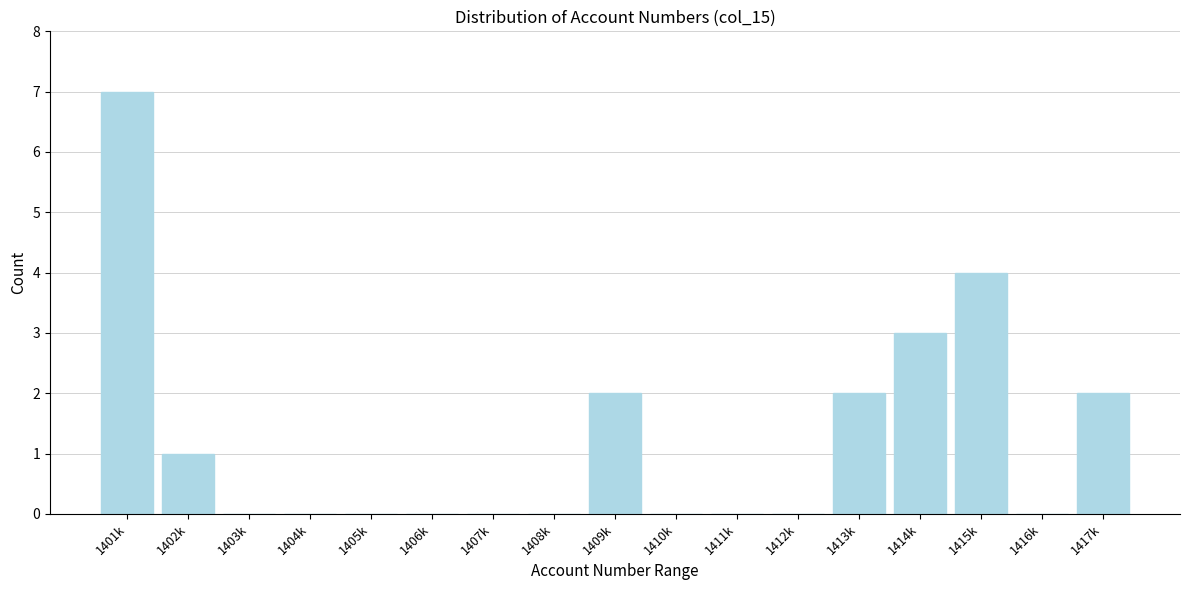

Reading left to right, what are all the values shown in this chart?

1401k=7	1402k=1	1403k=0	1404k=0	1405k=0	1406k=0	1407k=0	1408k=0	1409k=2	1410k=0	1411k=0	1412k=0	1413k=2	1414k=3	1415k=4	1416k=0	1417k=2